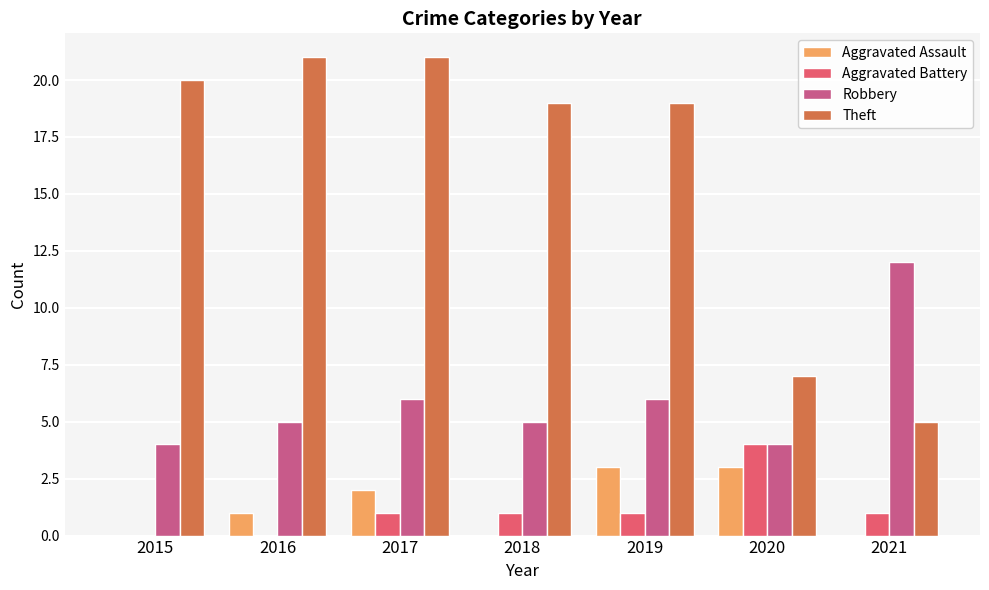

Is the value of Robbery at 2017 greater than the value of Aggravated Battery at 2020?

Yes